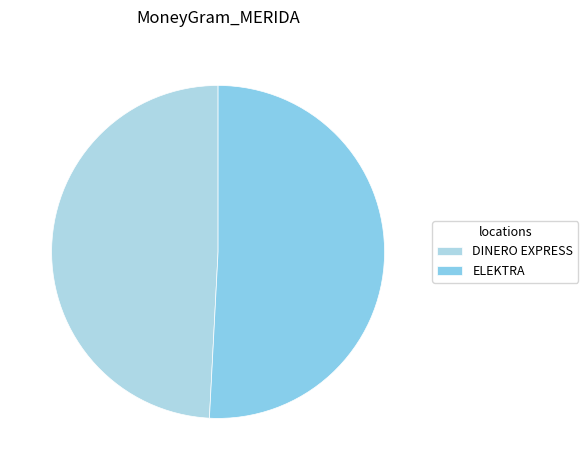

Which slice is the smallest?

DINERO EXPRESS